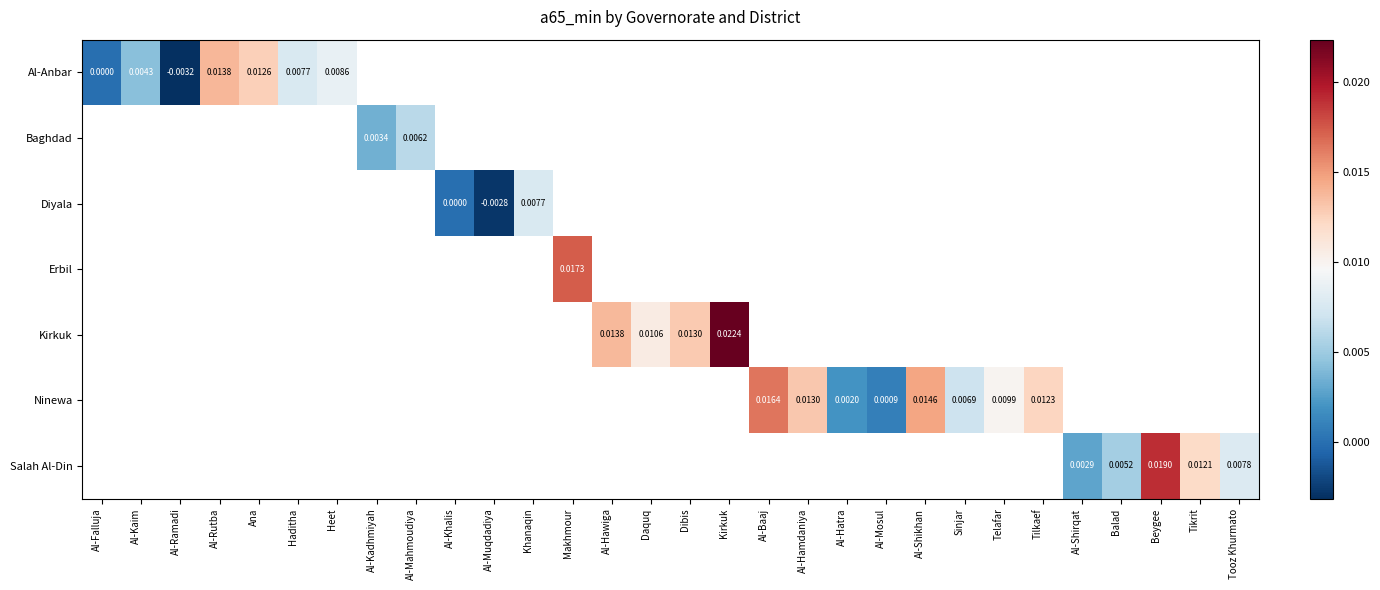

At how many categories does at least one series exceed 0?

26